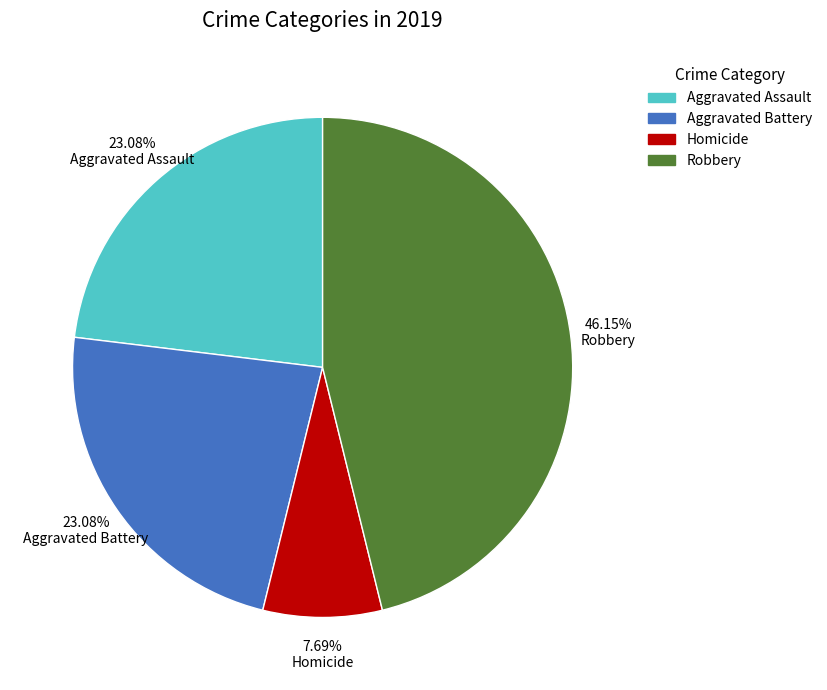

Combined, do Robbery and Homicide account for over 50%?

Yes